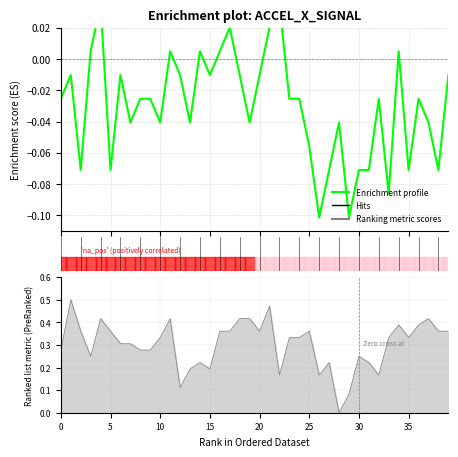

Between 36 and 12, which is larger?

12